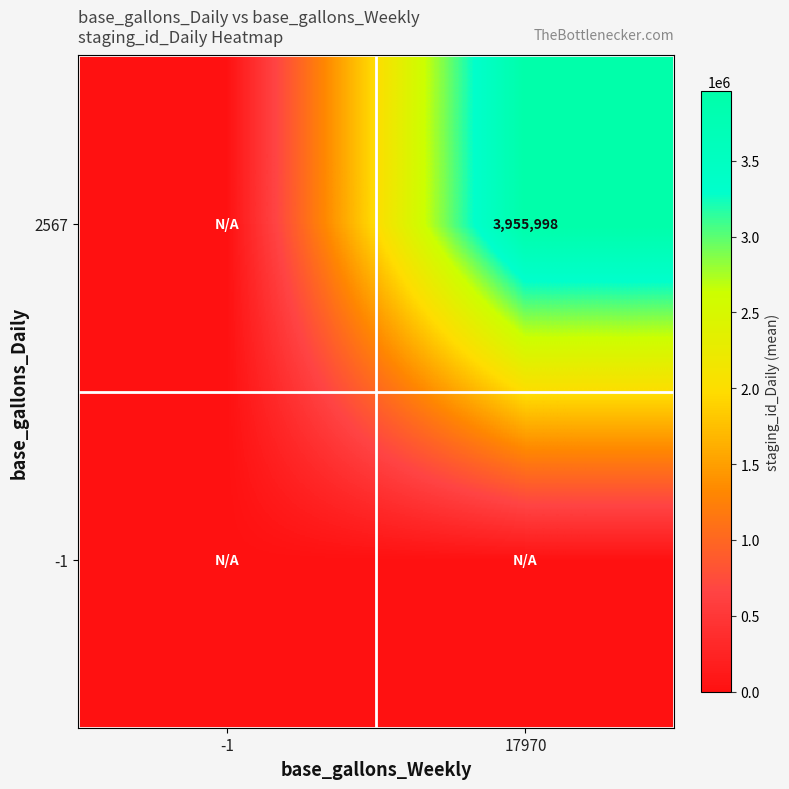

Is it true that 2567 equals 3955998 at 17970?

True